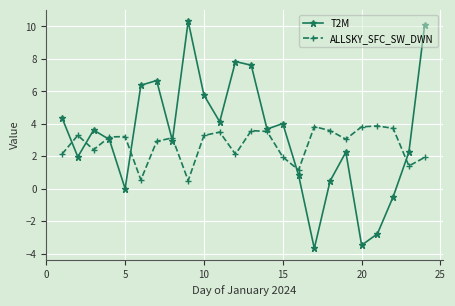

How many times do T2M and ALLSKY_SFC_SW_DWN cross each other?

8